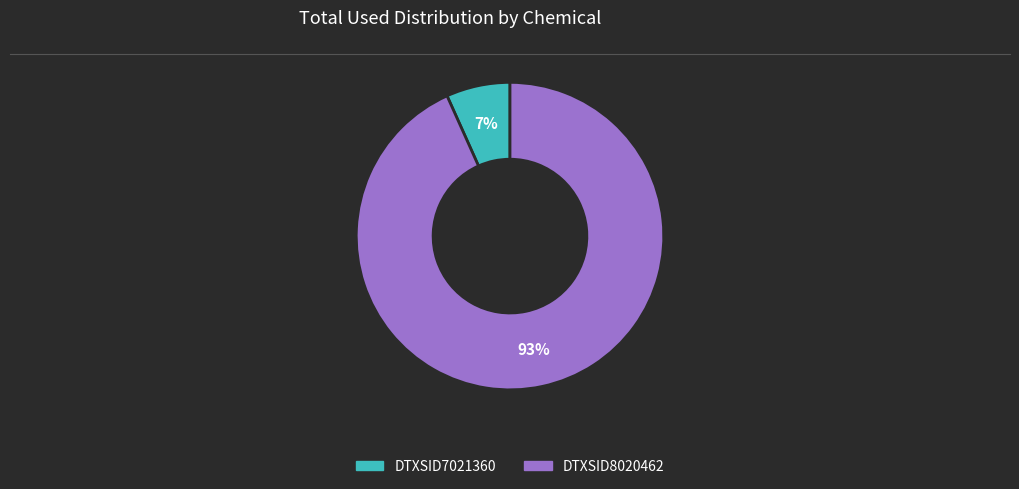

To the nearest percent, what is the average slice percentage?

50%